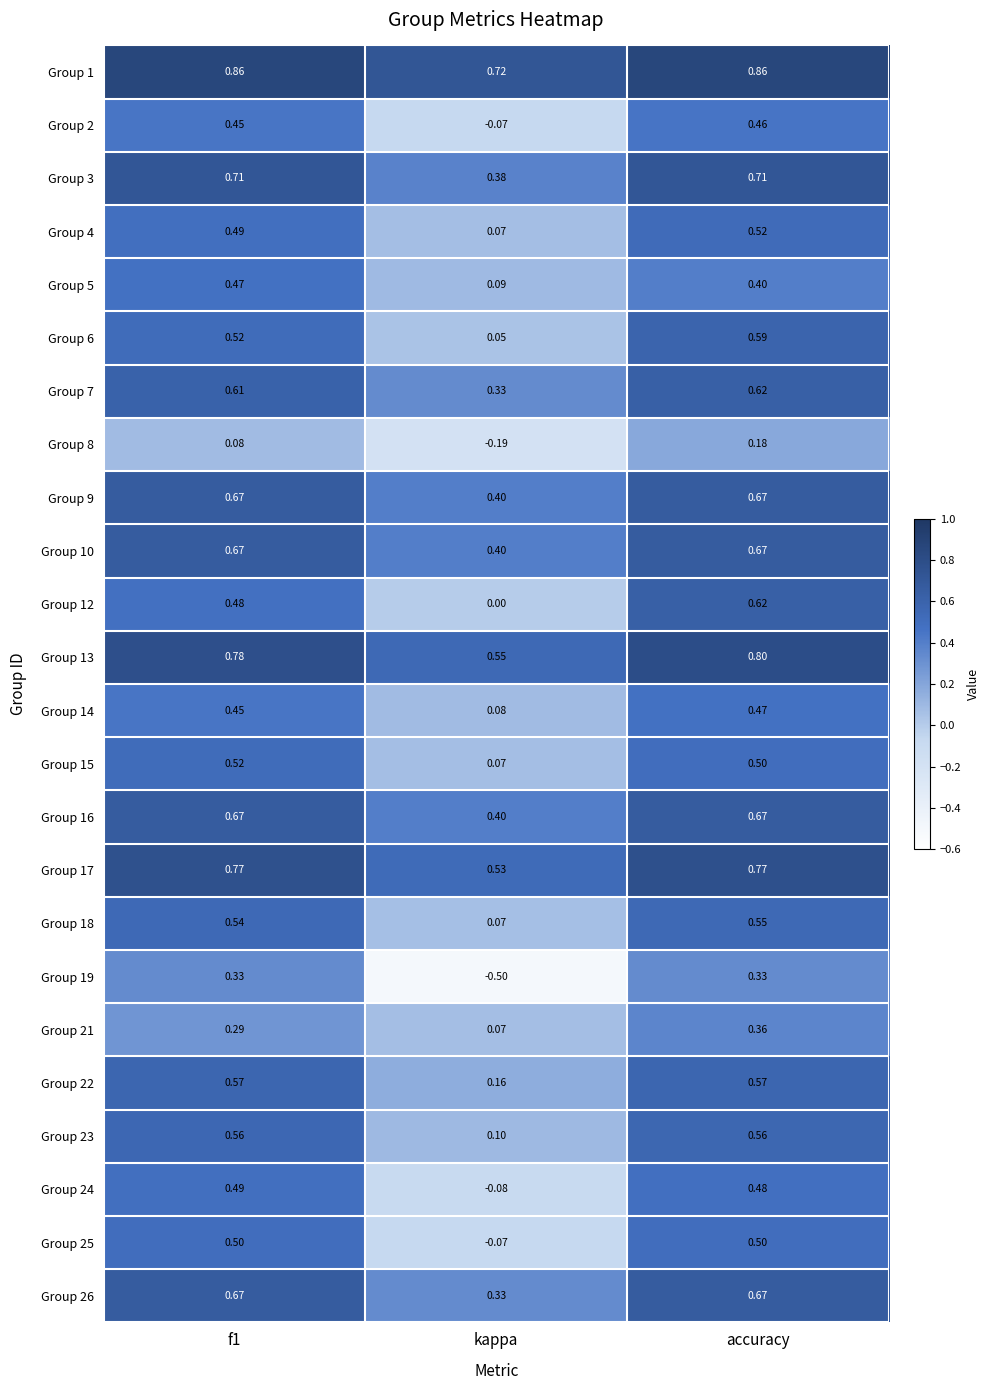

Which category has the highest value in the Group 7 series?

accuracy